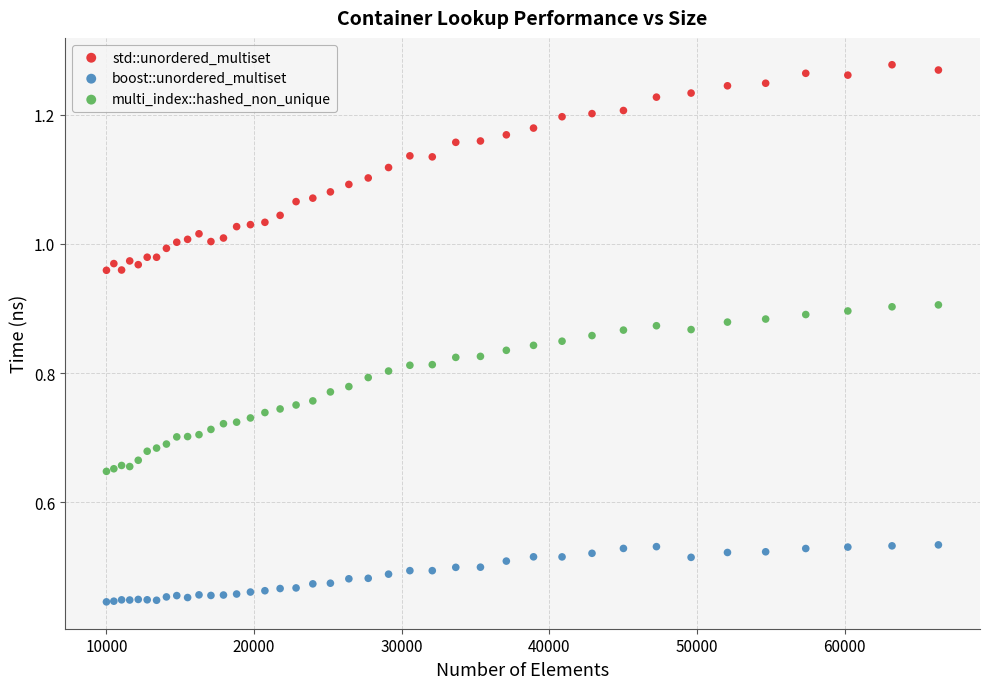

What are all the series names shown in the legend?

std::unordered_multiset, boost::unordered_multiset, multi_index::hashed_non_unique